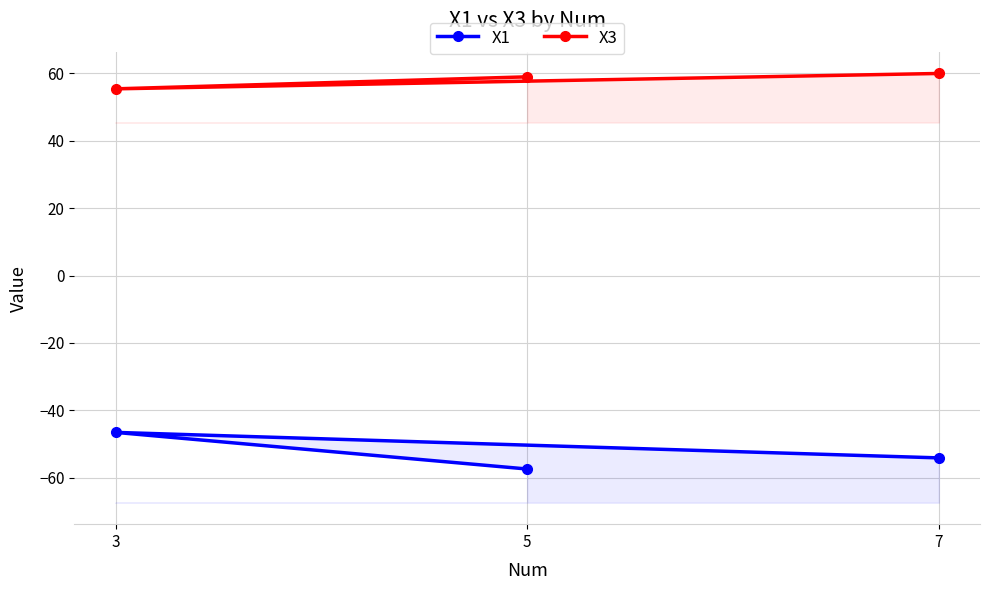

At which category is the sum across all series the highest?

3